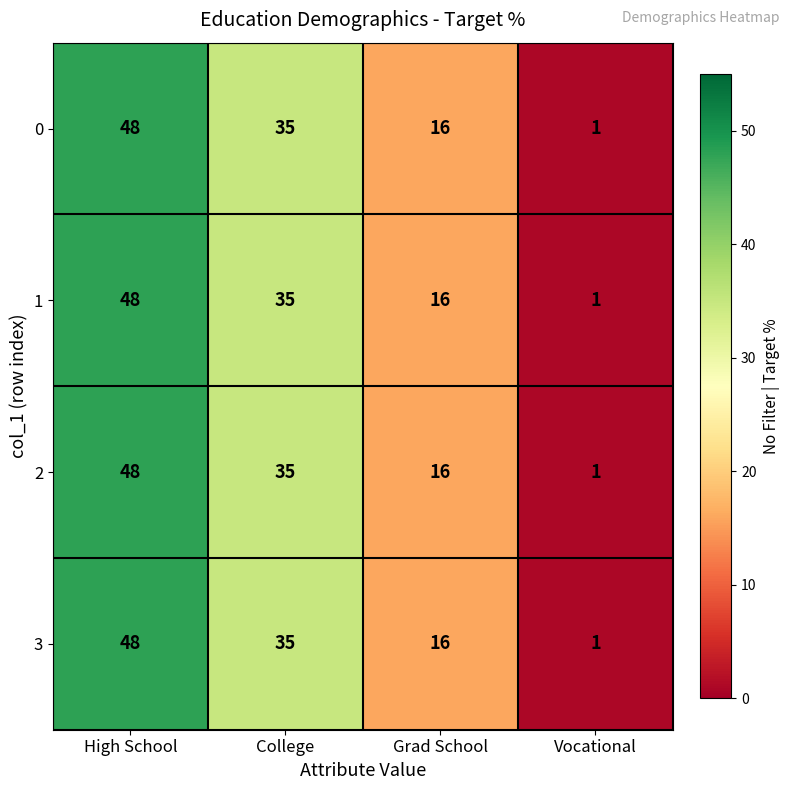

Reading left to right, list all the values displayed in this chart.

0: 48	35	16	1
1: 48	35	16	1
2: 48	35	16	1
3: 48	35	16	1